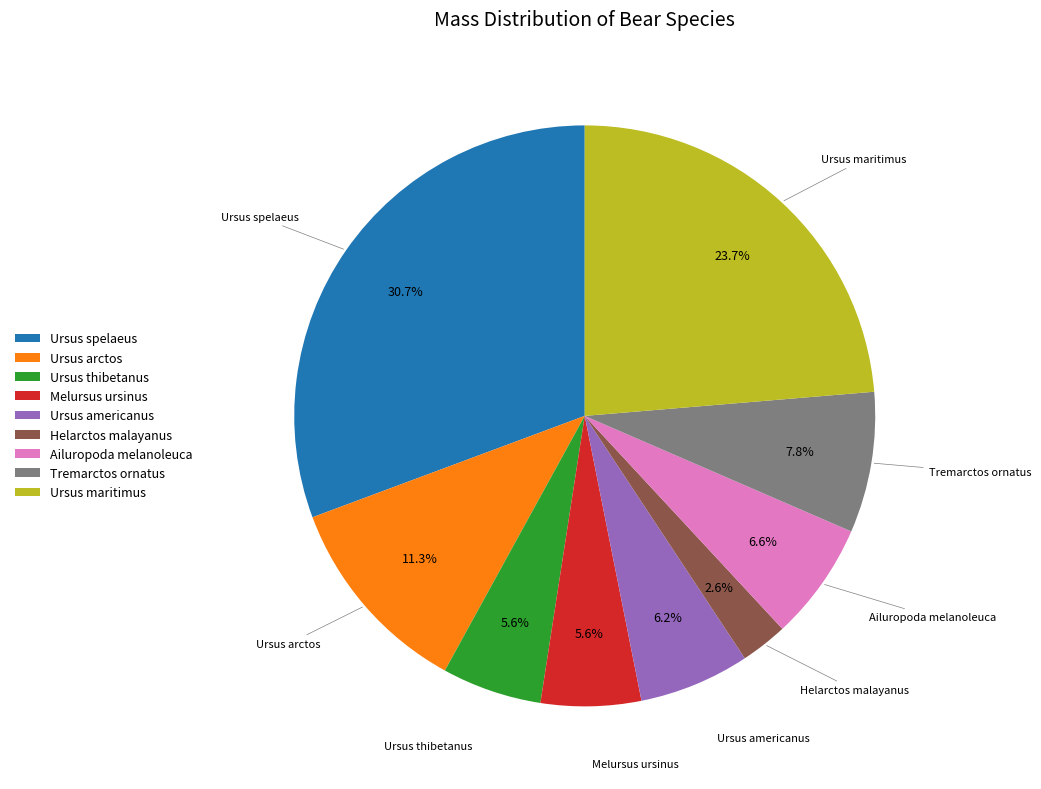

What is the ratio of the value at Tremarctos ornatus to the value at Ailuropoda melanoleuca?

1.2